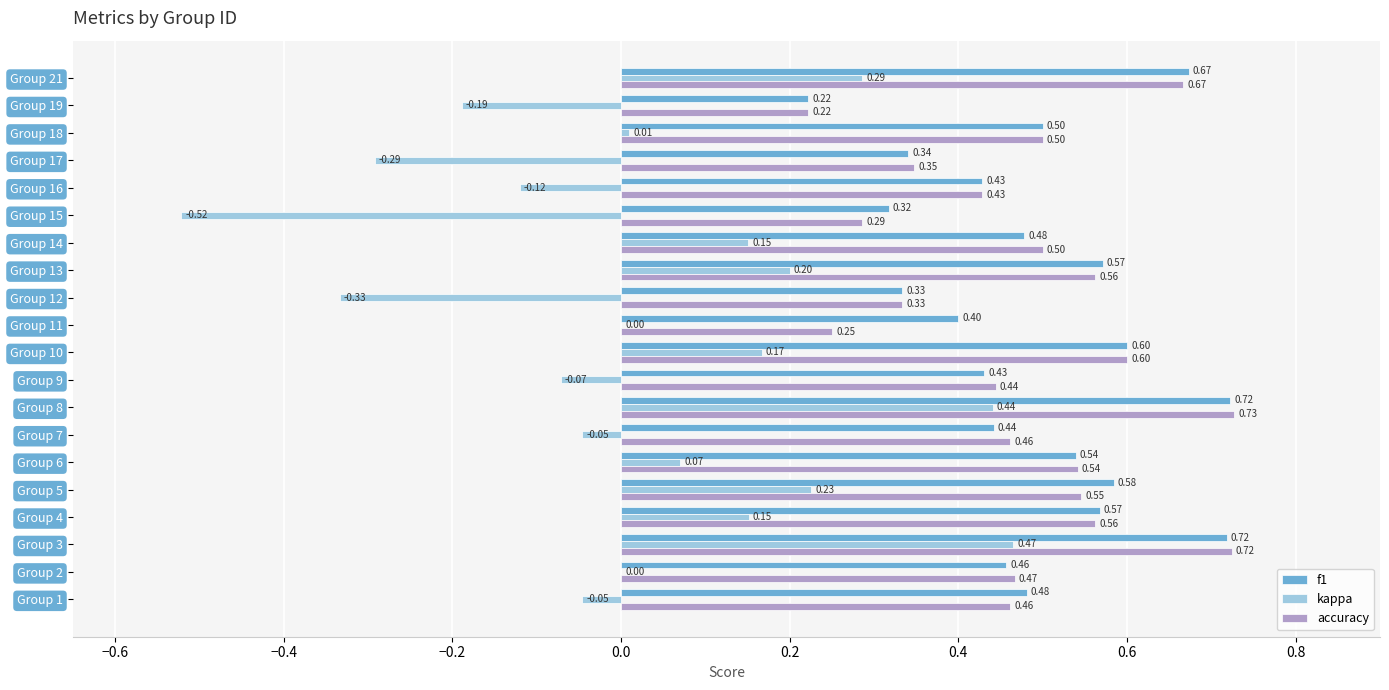

What are all the series names shown in the legend?

f1, kappa, accuracy